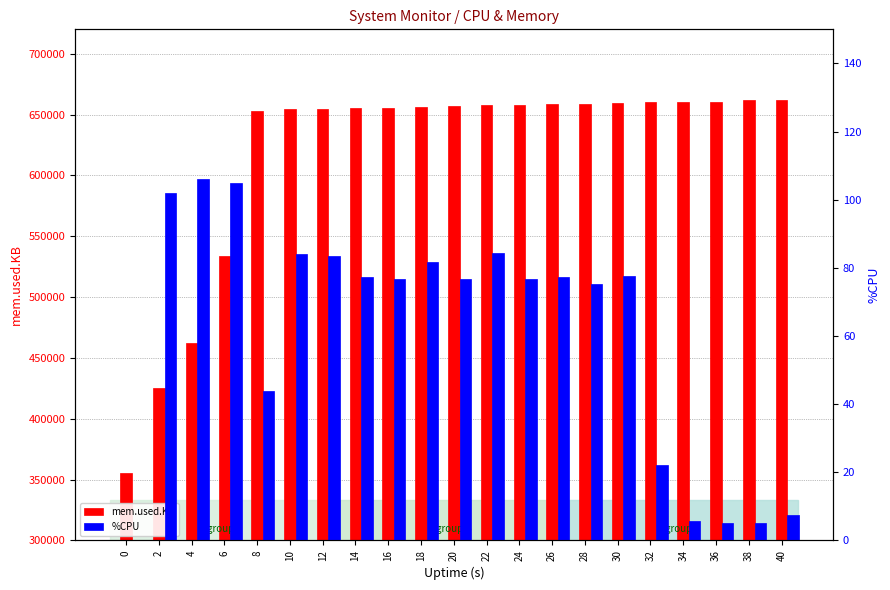

Is it true that %CPU equals 5.2 at 38?

True